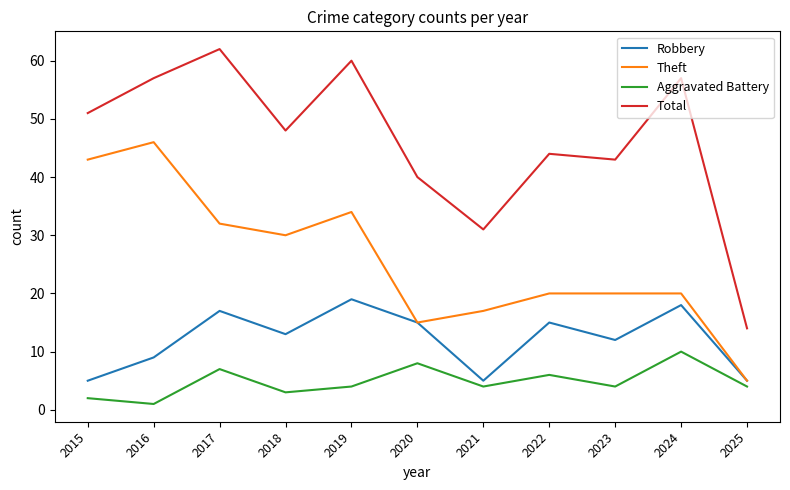

Reading right to left, list all the values displayed in this chart.

Robbery: 5	18	12	15	5	15	19	13	17	9	5
Theft: 5	20	20	20	17	15	34	30	32	46	43
Aggravated Battery: 4	10	4	6	4	8	4	3	7	1	2
Total: 14	57	43	44	31	40	60	48	62	57	51